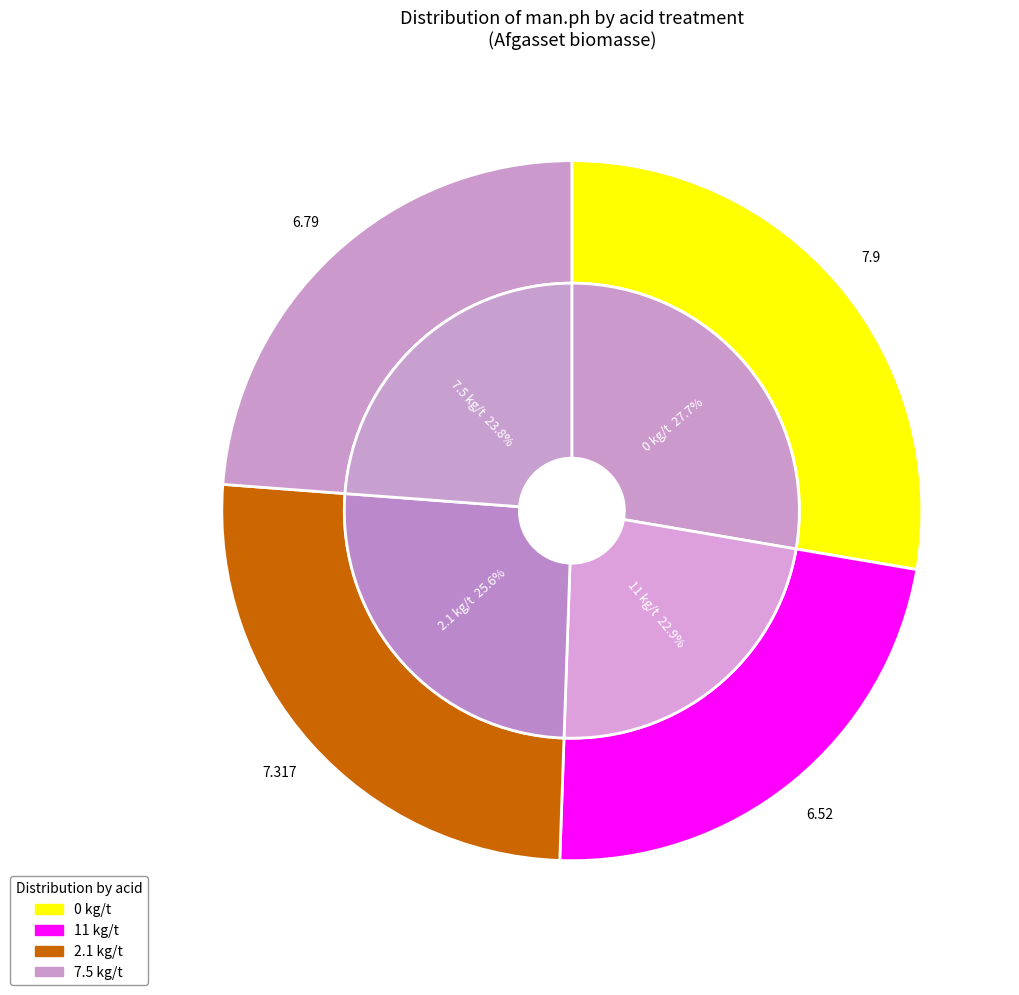

Do 2.1 kg/t and 0 kg/t together represent more than half of the pie?

Yes